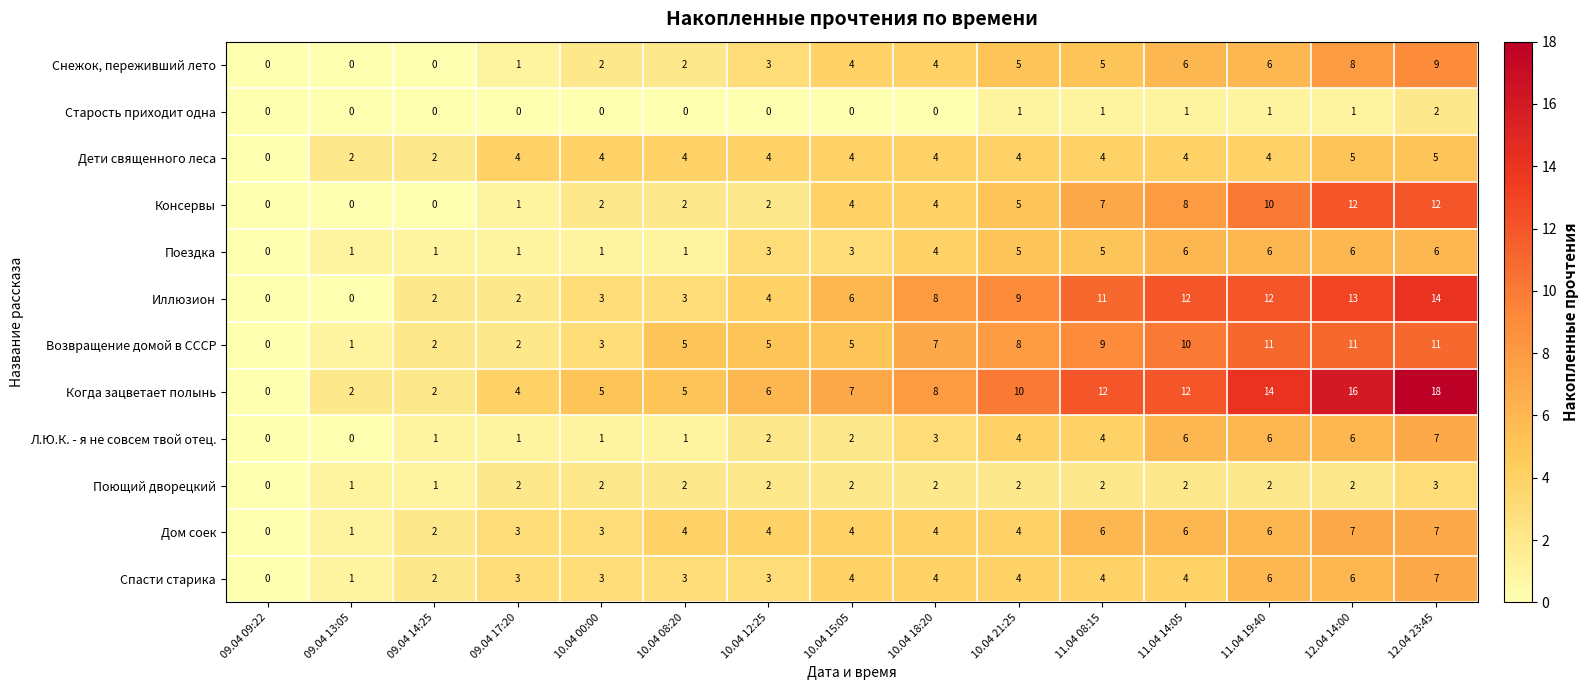

Which series has the largest range (max minus min)?

Когда зацветает полынь